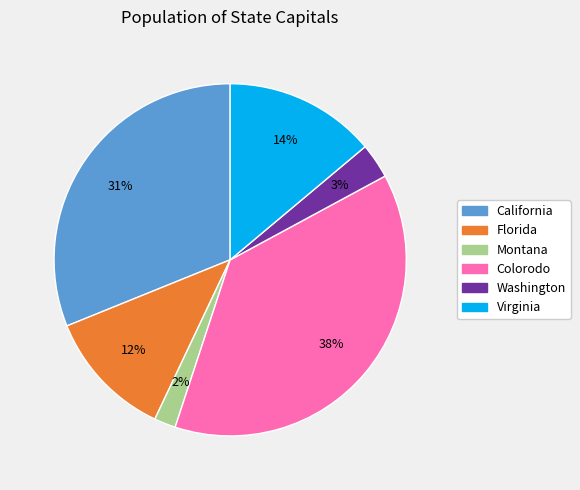

To the nearest percent, what percentage of the pie is Montana?

2%